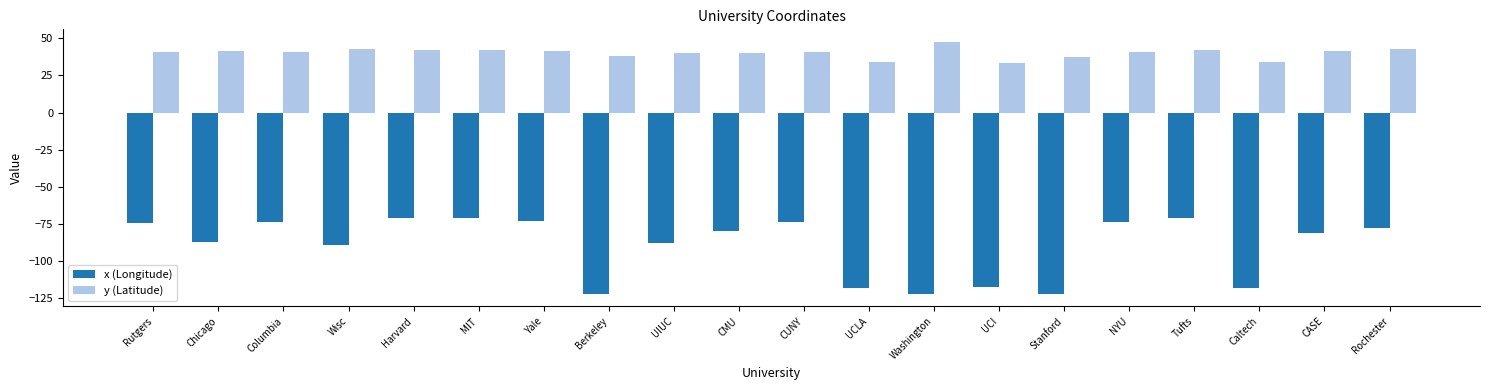

Count the number of data series in this chart.

2